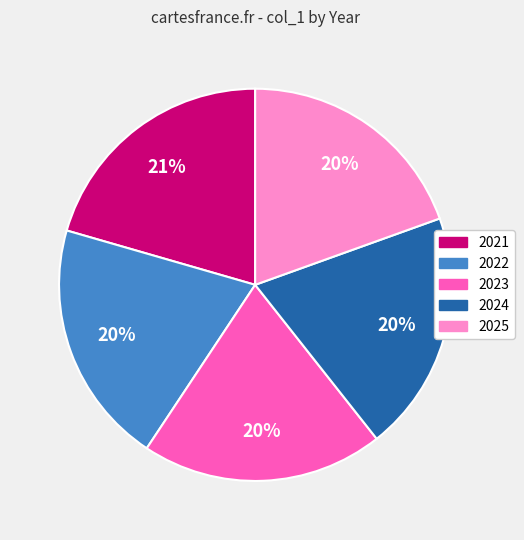

Is it true that 2021 is 31% of the pie?

False